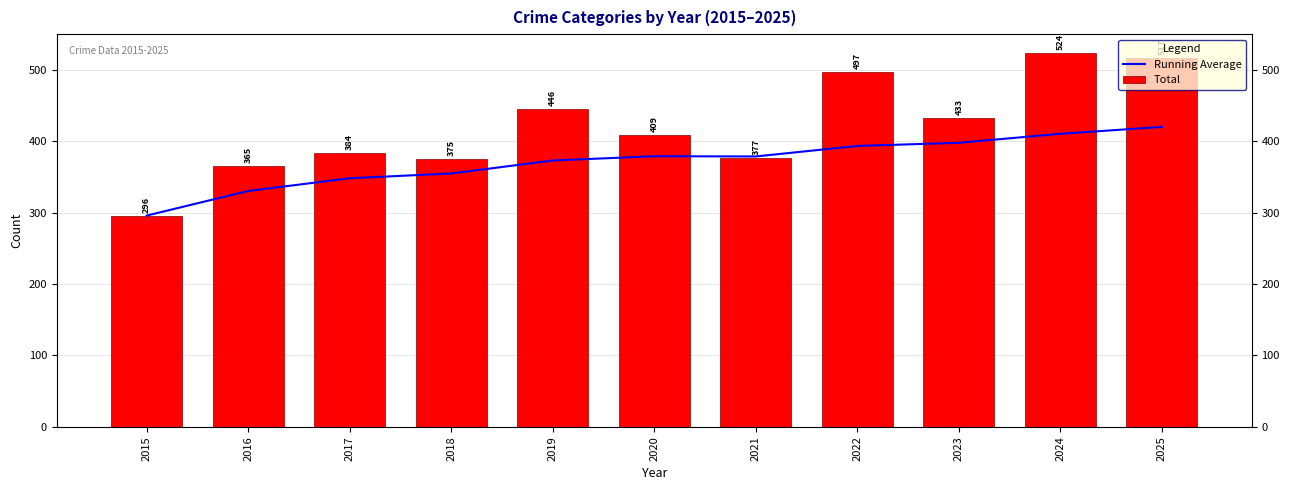

What is the value of the Running Average bar at the 7th from the left?

378.9